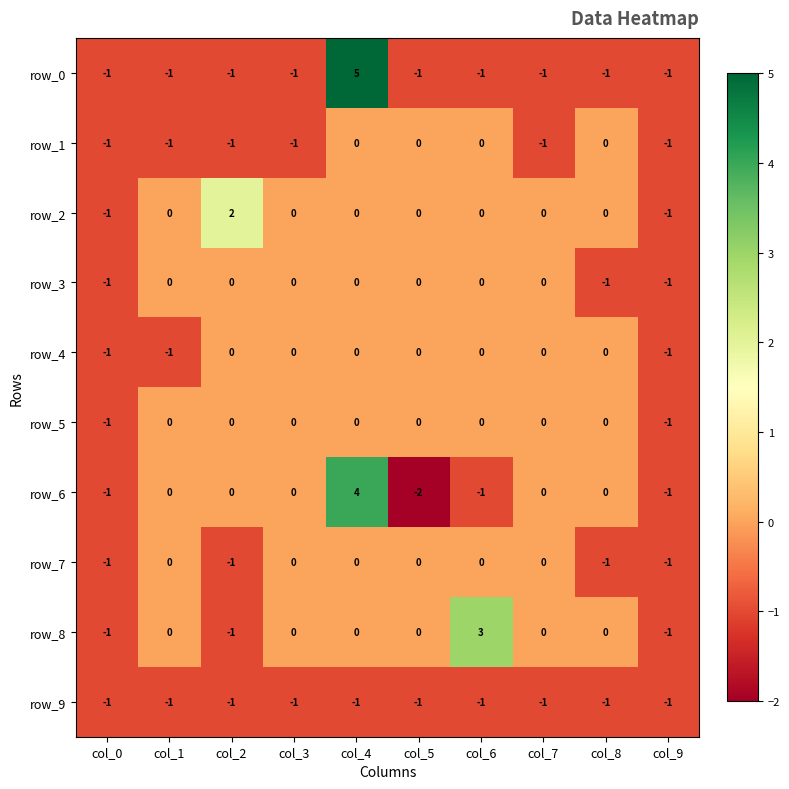

Is it true that row_2 equals 0 at col_1?

True